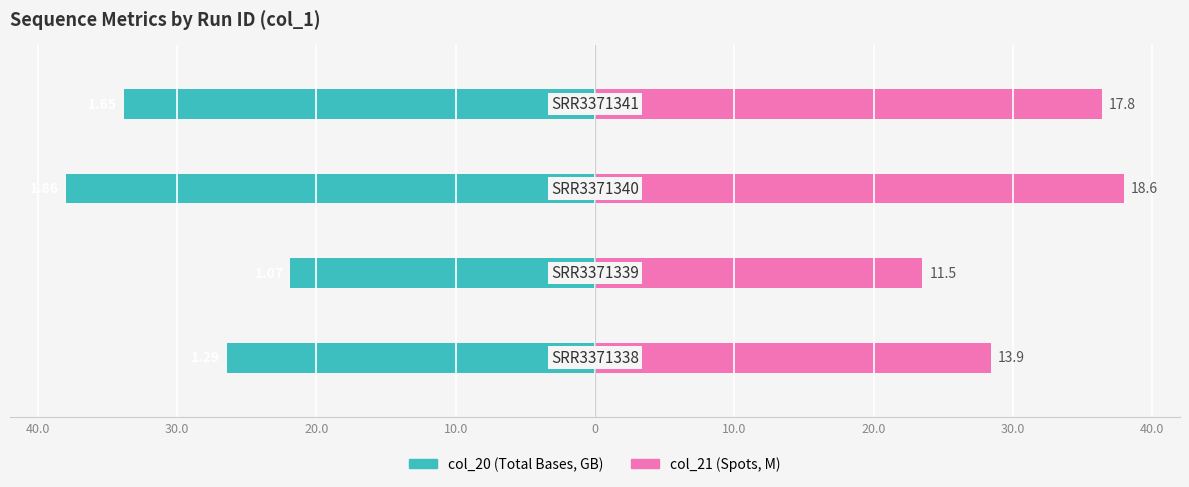

Rank the series by their average value, from highest to lowest.

col_21 (Spots, M), col_20 (Total Bases, GB)